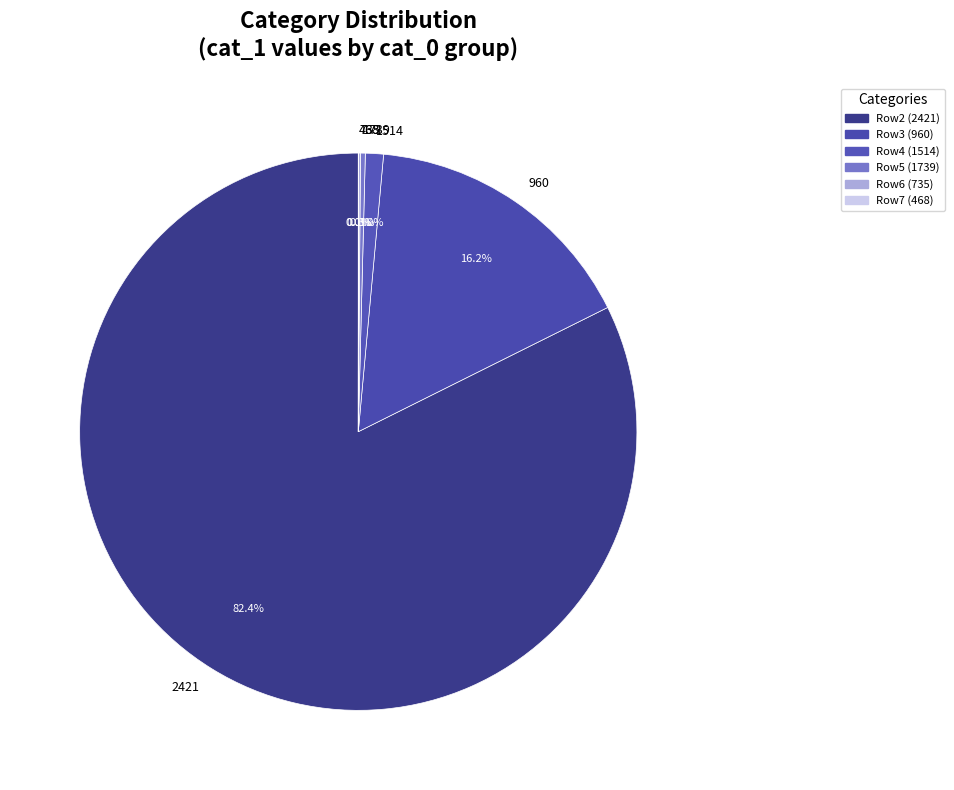

To the nearest percent, what is the difference between the largest and smallest slice percentages?

82%